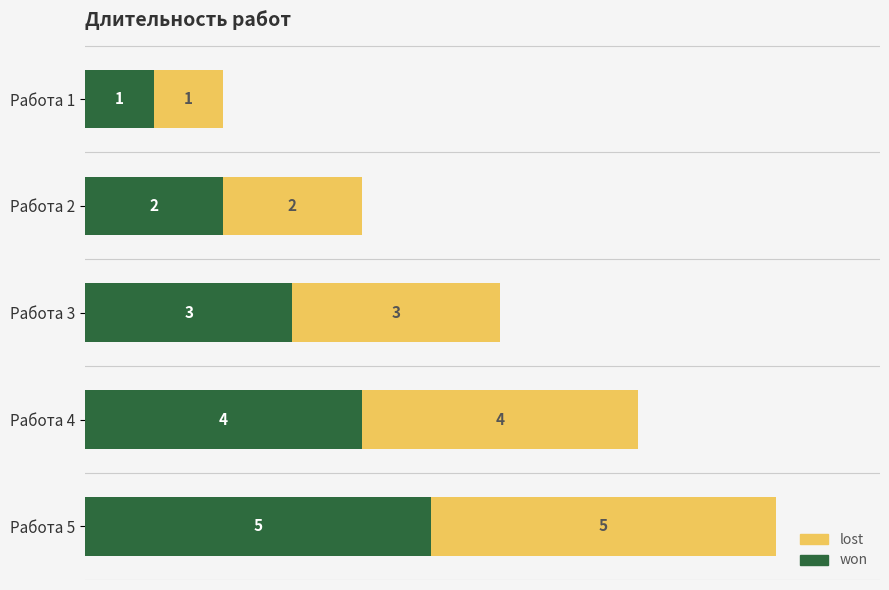

How many won values are between 2 and 4?

3